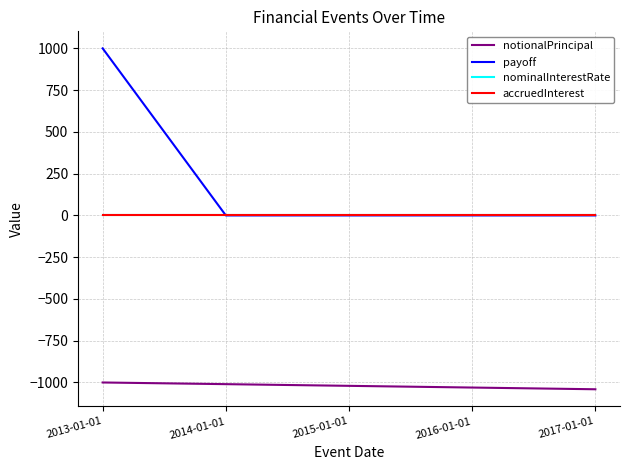

True or false: notionalPrincipal and nominalInterestRate intersect in this chart.

False